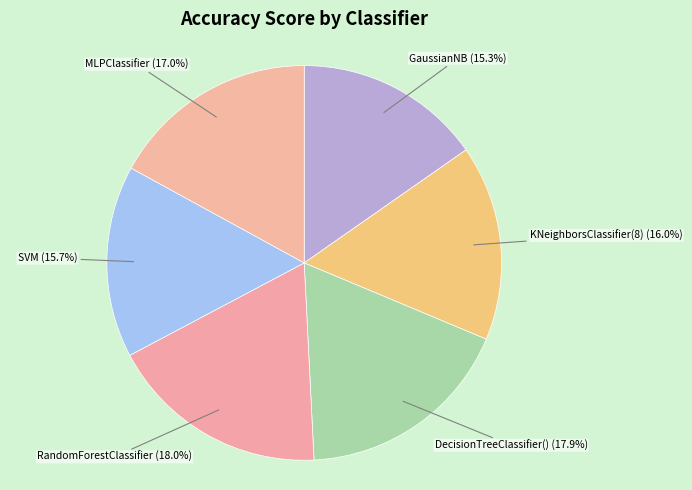

Which has a higher value, GaussianNB or RandomForestClassifier?

RandomForestClassifier